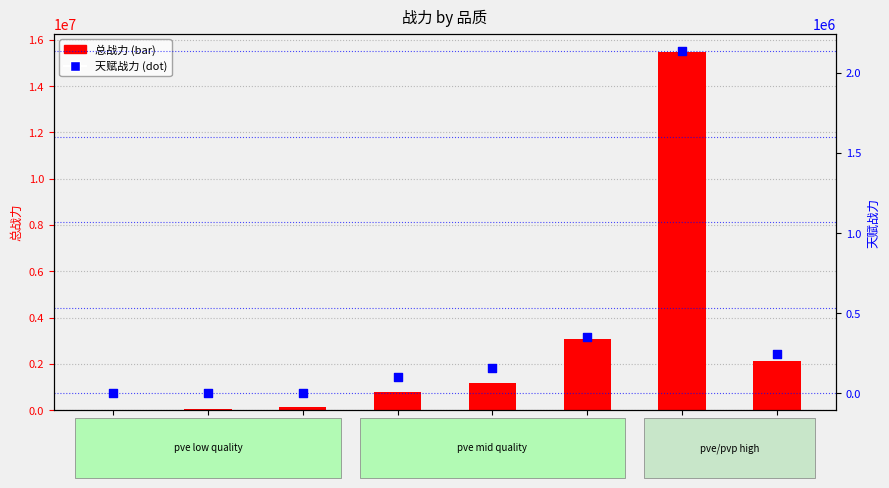

At which category is the sum across all series the highest?

16